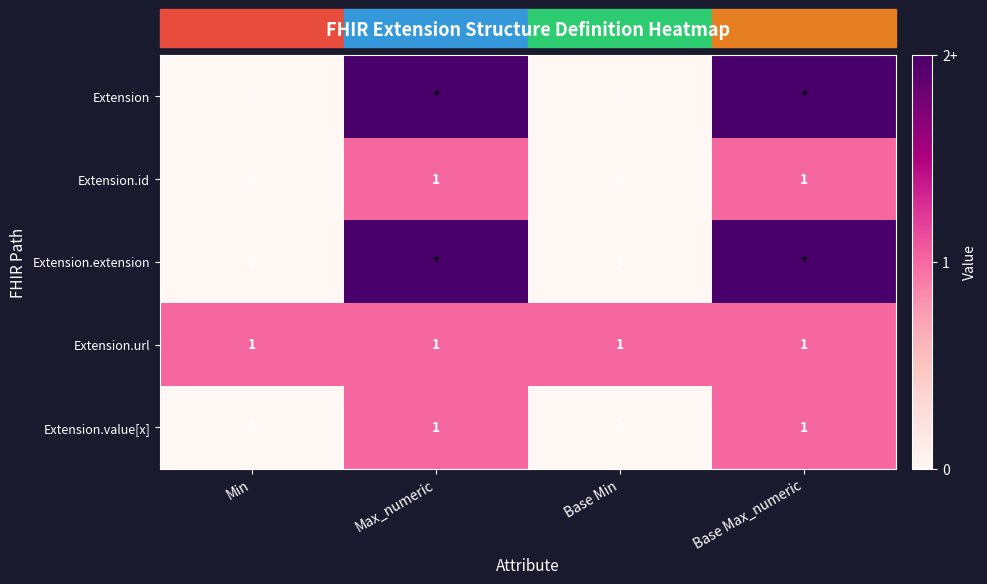

At how many categories does at least one series exceed 0?

4